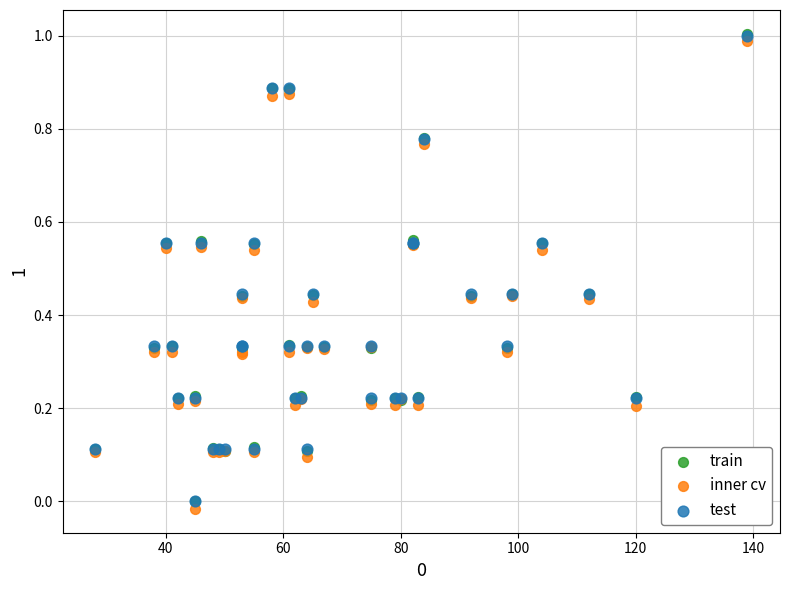

Which series has the widest spread of Y values?

inner cv